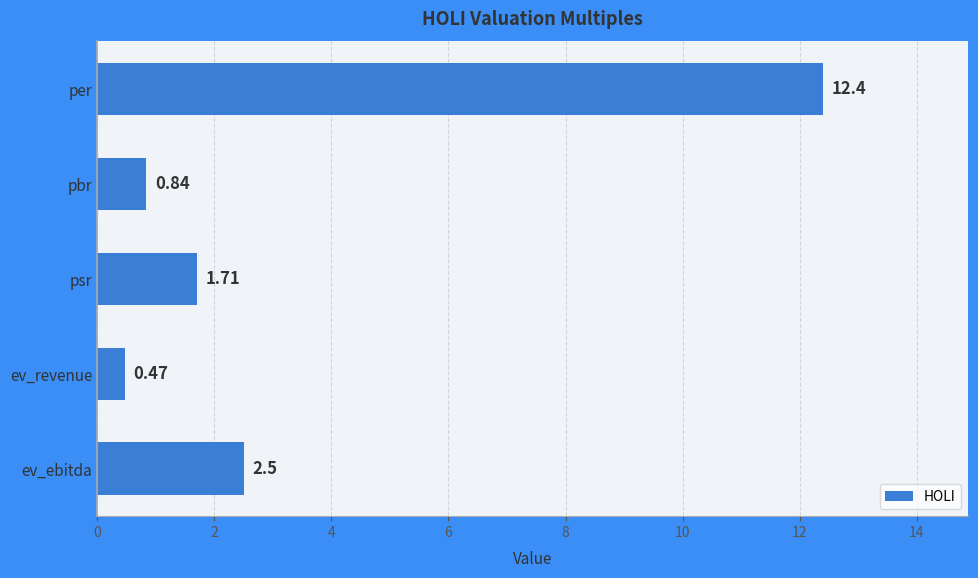

At which category does the chart reach its minimum across all series?

ev_revenue